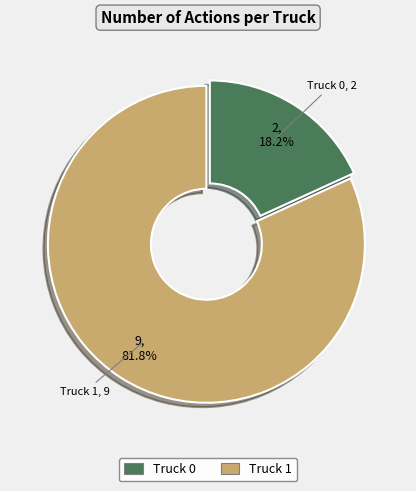

How many segments does this pie chart have?

2